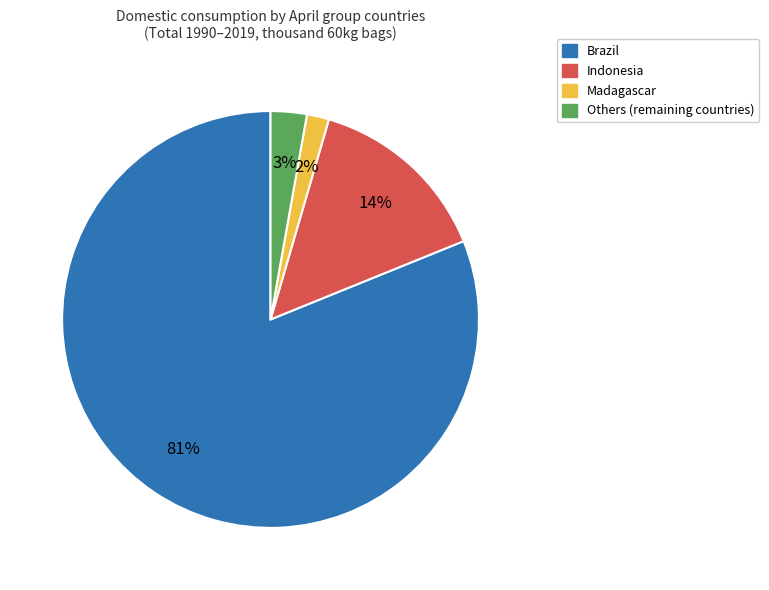

To the nearest percent, what is the average slice percentage?

25%